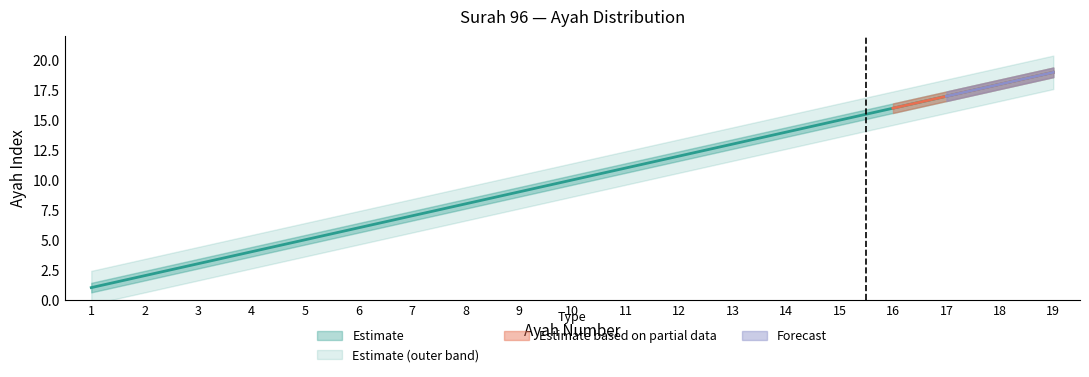

True or false: ayah_upper and ayah cross at least once.

False